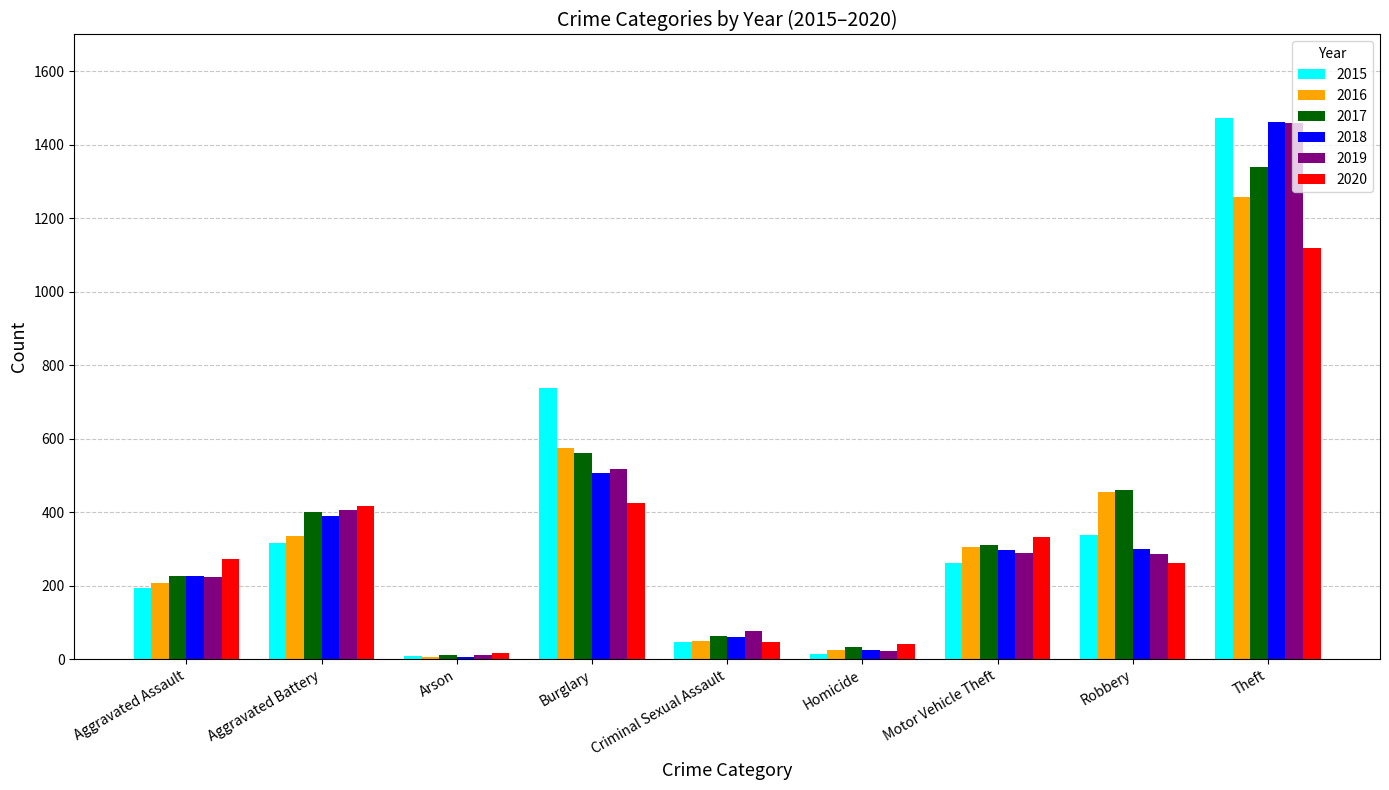

List the labels in order of 2017 value, largest first.

Theft, Burglary, Robbery, Aggravated Battery, Motor Vehicle Theft, Aggravated Assault, Criminal Sexual Assault, Homicide, Arson